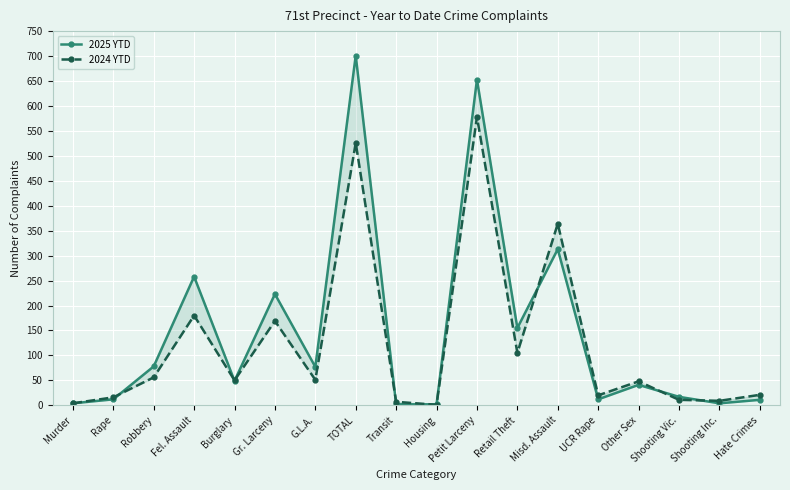

How many distinct data groups are displayed?

2